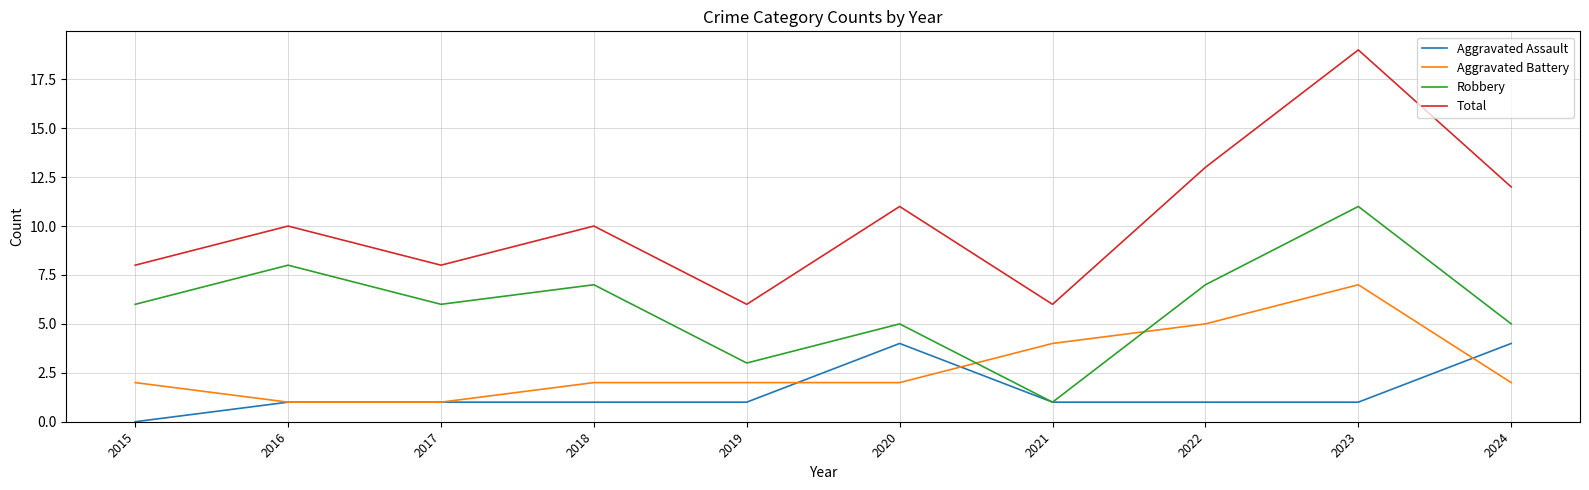

At which label does Aggravated Battery reach its peak?

2023